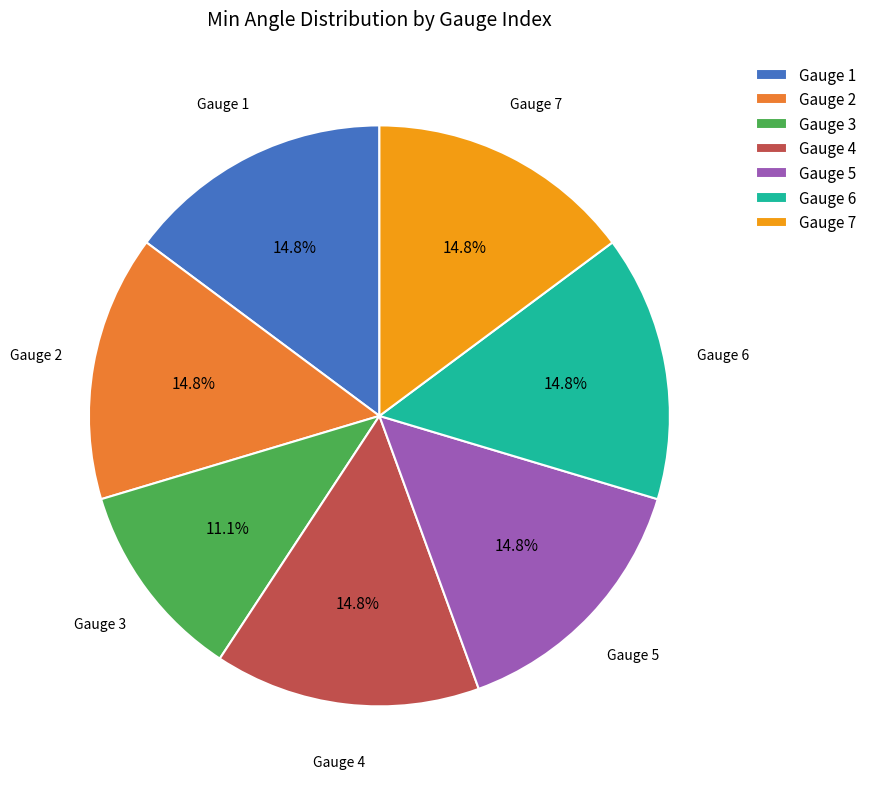

Combined, do Gauge 3 and Gauge 1 account for over 50%?

No